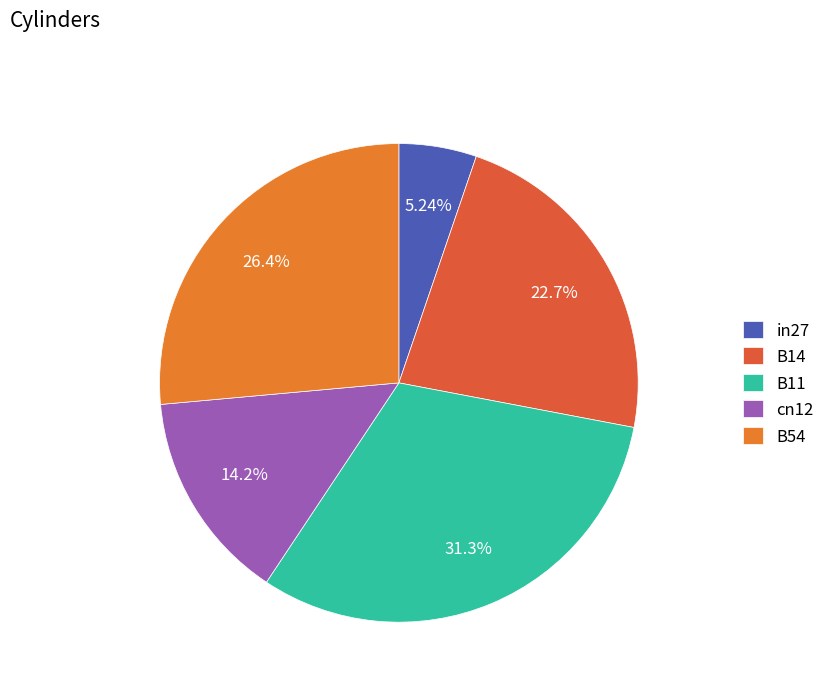

Count the number of slices in the pie.

5